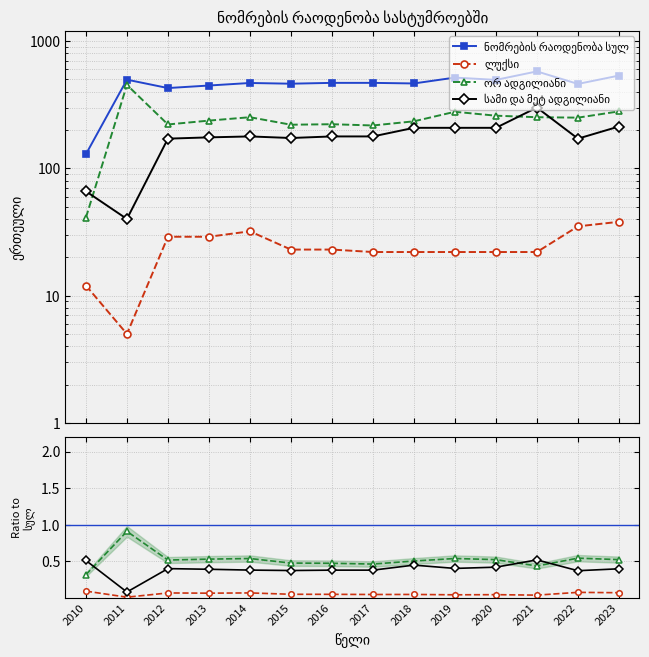

Which category has the highest value in the ნომრების რაოდენობა სულ series?

2021